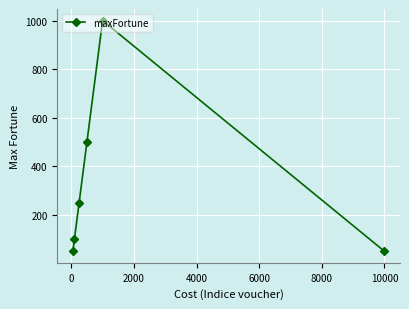

What is the value of the 6th point from the left?

50